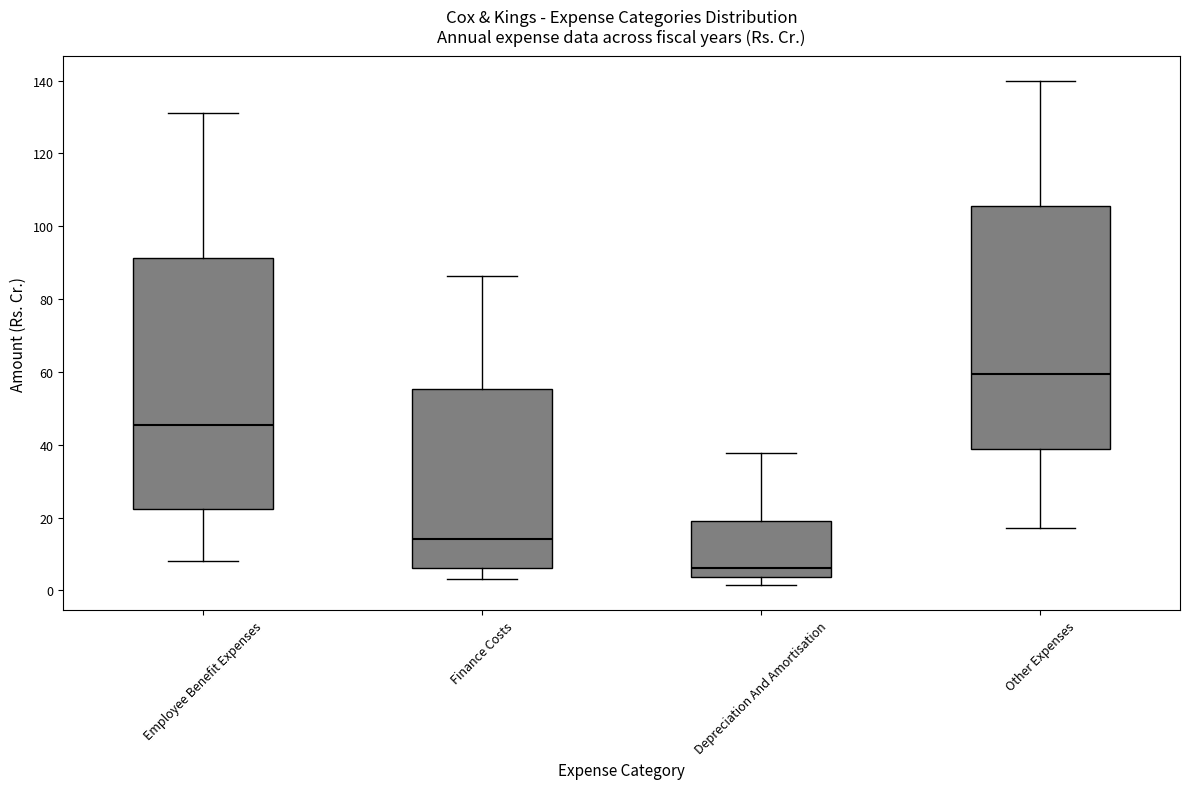

Where does the median line of the box for Other Expenses sit on the y-axis? The values are not printed on the chart, so give them approximately, as read against the axis.

60